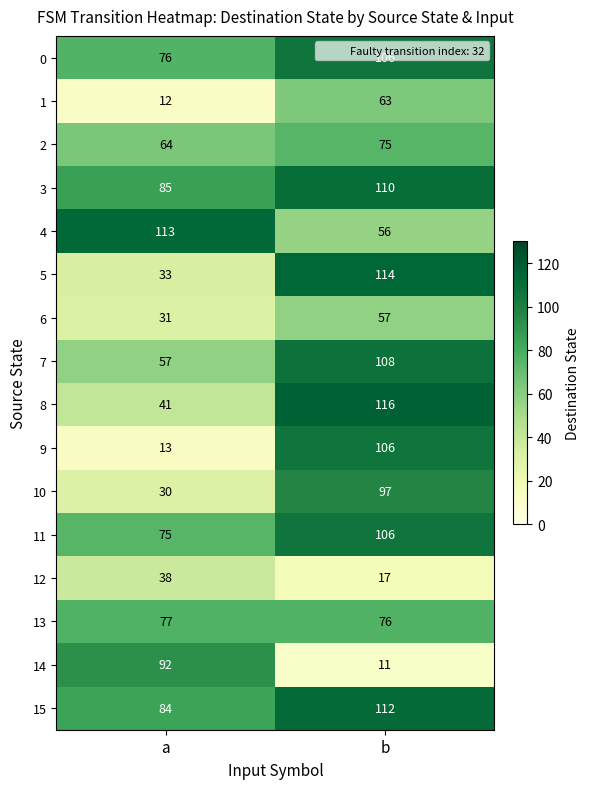

List the labels in order of 4 value, largest first.

a, b